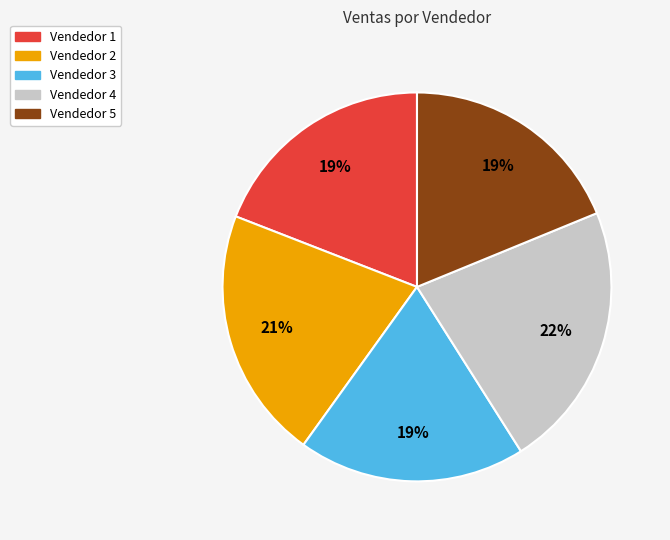

To the nearest percent, what is the average slice percentage?

20%